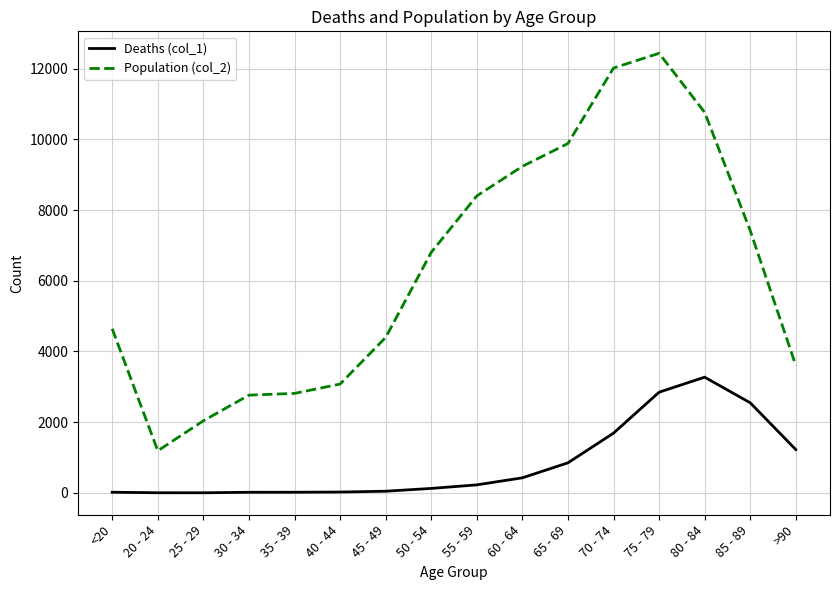

At how many categories does at least one series exceed 4250?

10